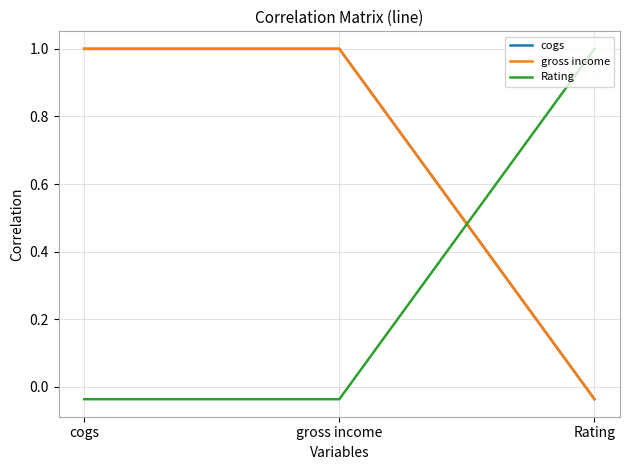

At which category is the sum across all series the highest?

cogs